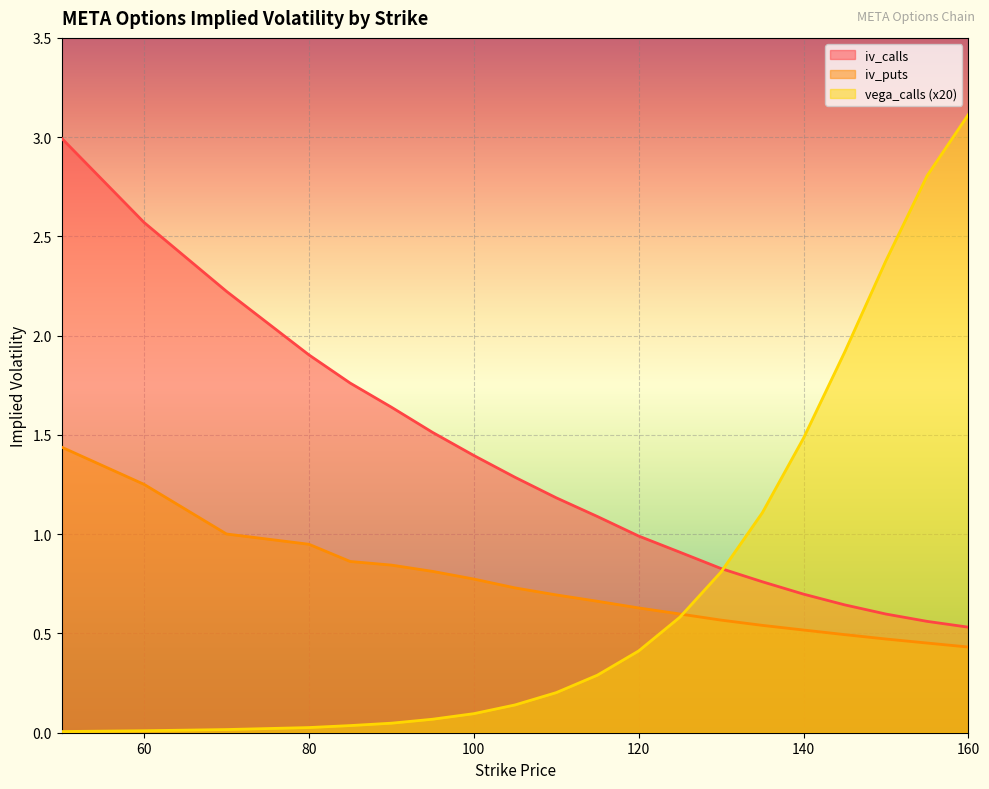

True or false: iv_puts has more than 0 points higher than both neighbors.

False